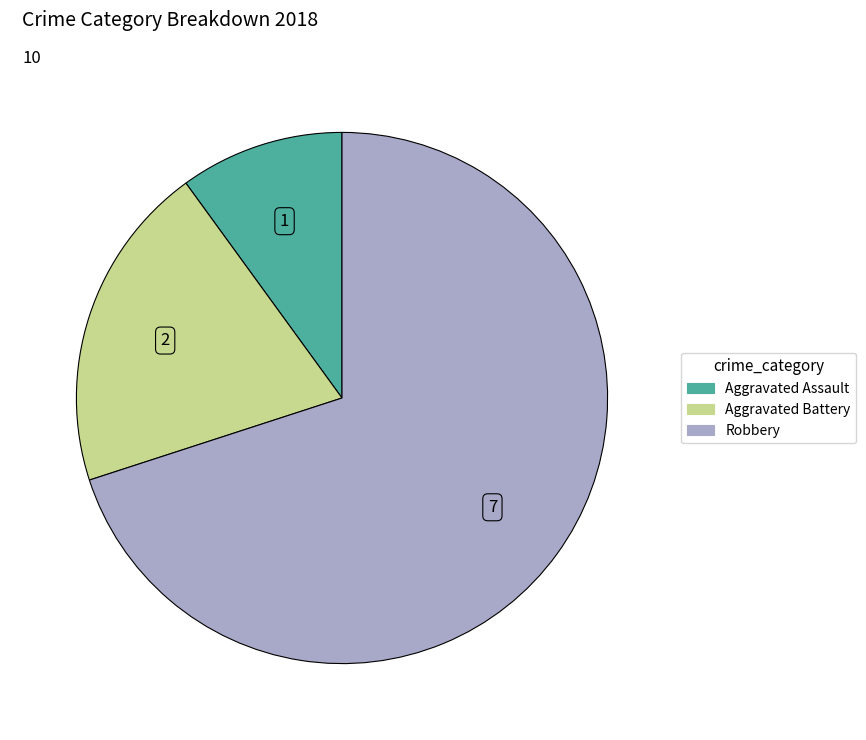

Is the sum of Aggravated Battery and Aggravated Assault greater than half?

No